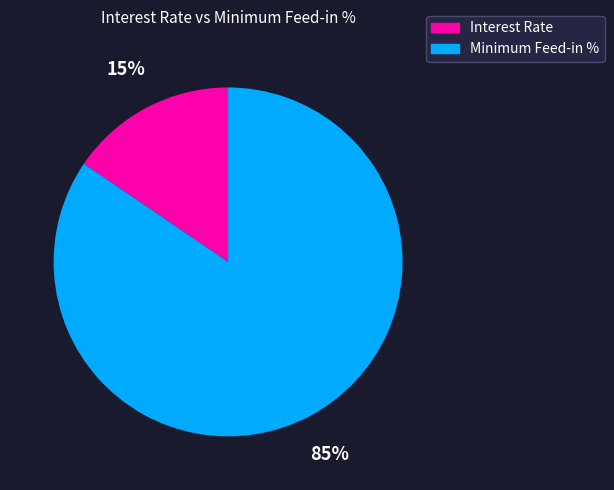

What is the smallest slice in the pie chart?

Interest Rate